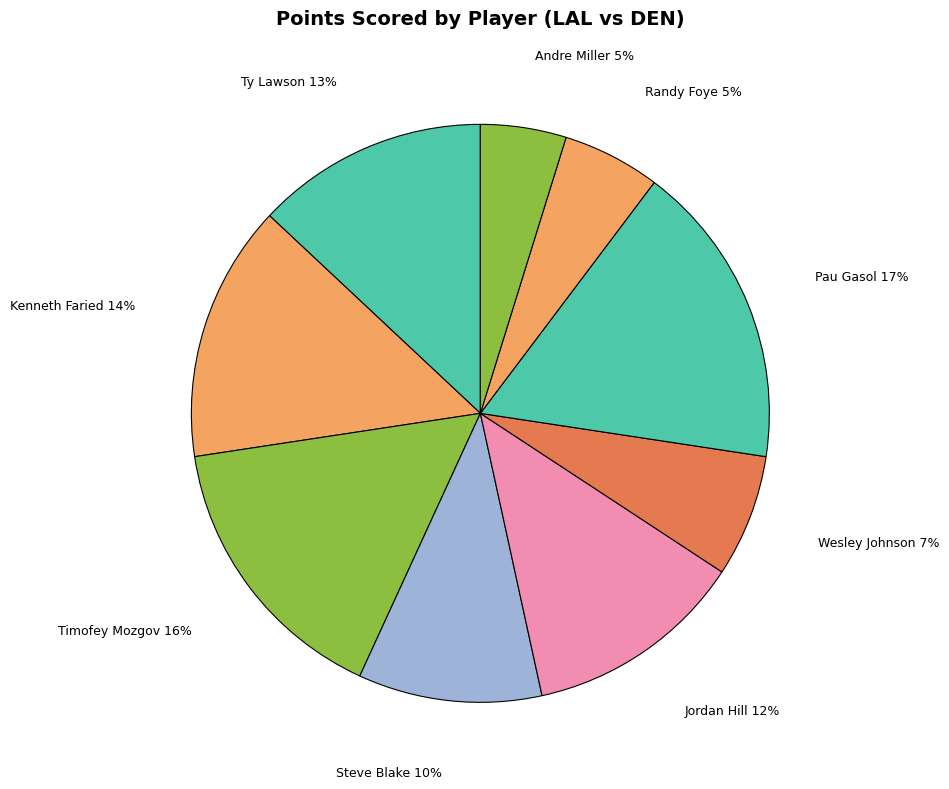

Is the sum of Jordan Hill and Pau Gasol greater than half?

No